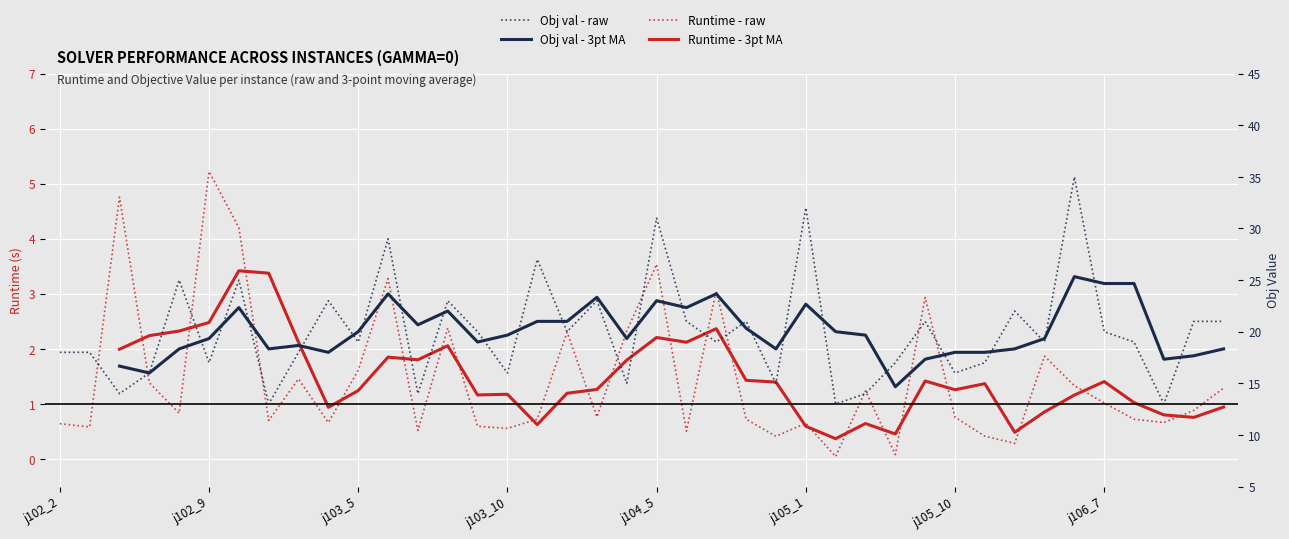

How many interior local peaks does the Runtime - 3pt MA series have?

10